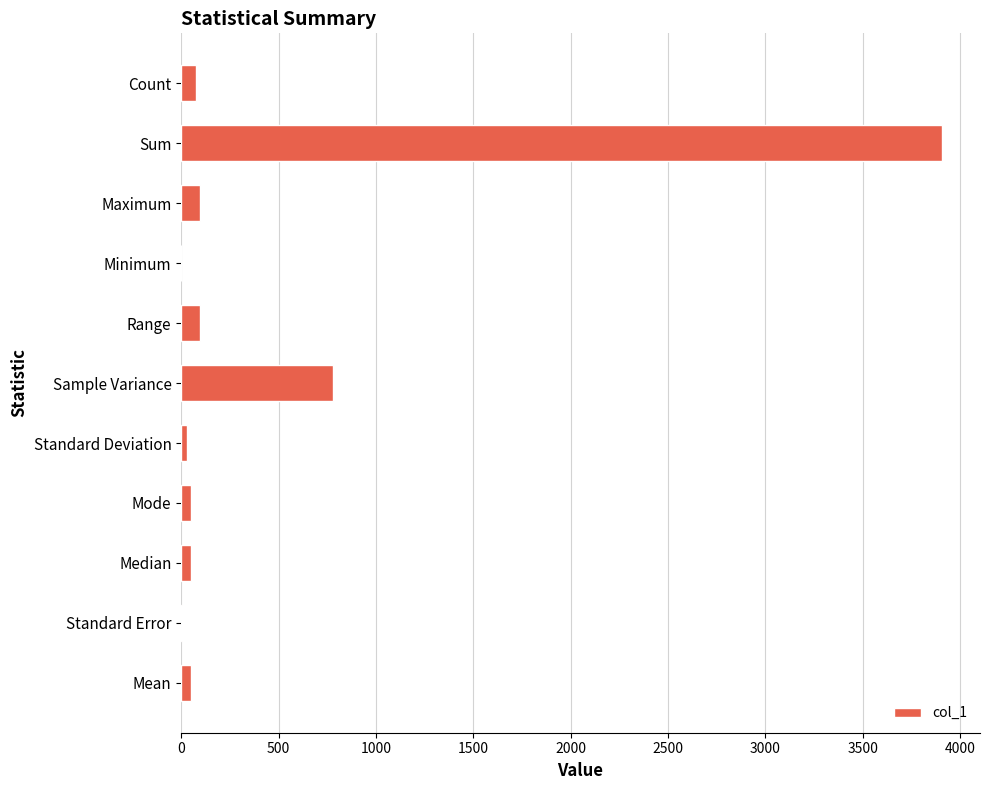

What is the maximum value shown in the chart?

3906.0